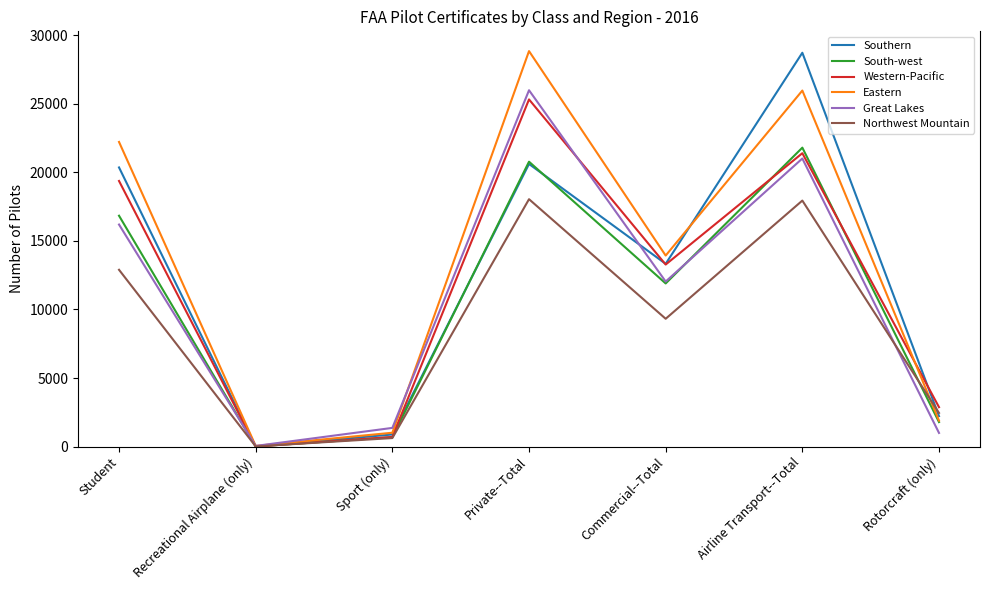

What is the total value across all series at Private--Total?

139575